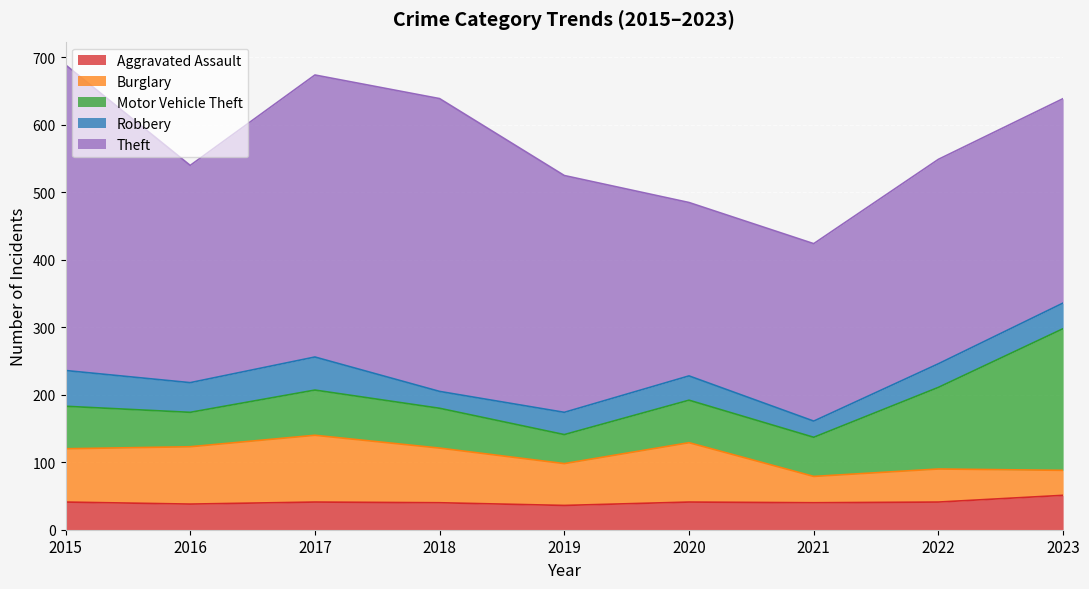

What is the minimum value shown in the chart?

24